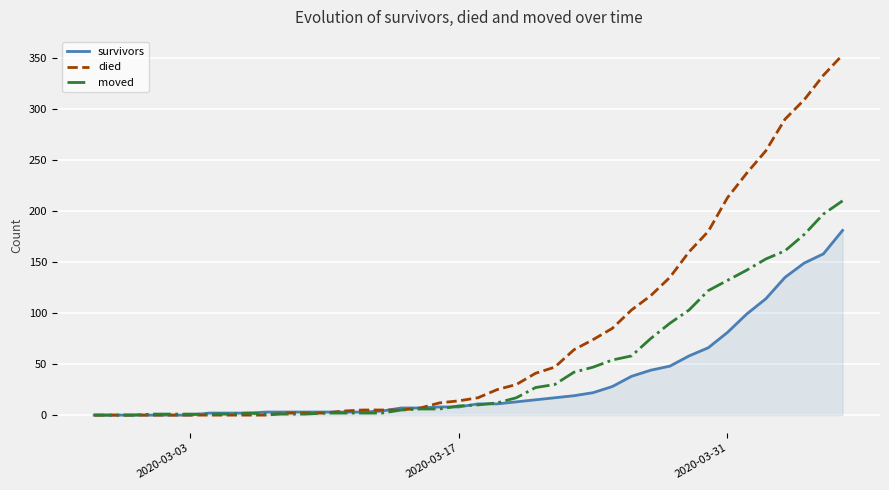

Which series has the largest total across all categories?

died